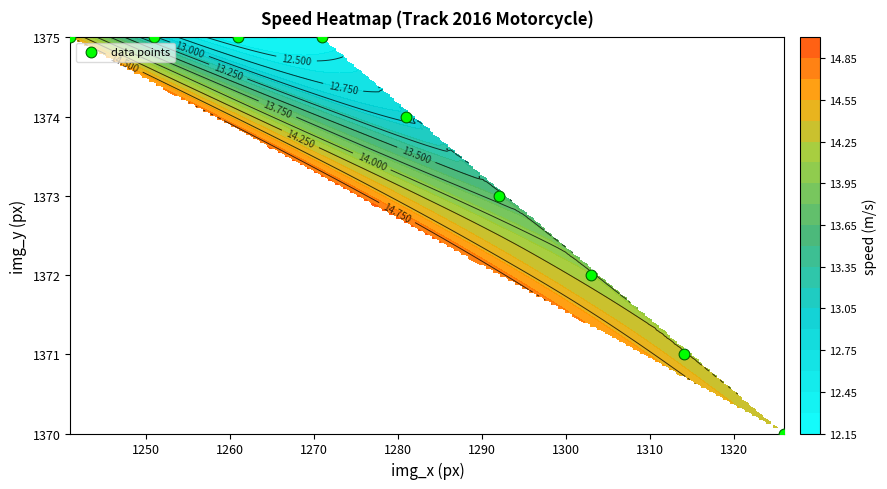

What is the average value?

1373